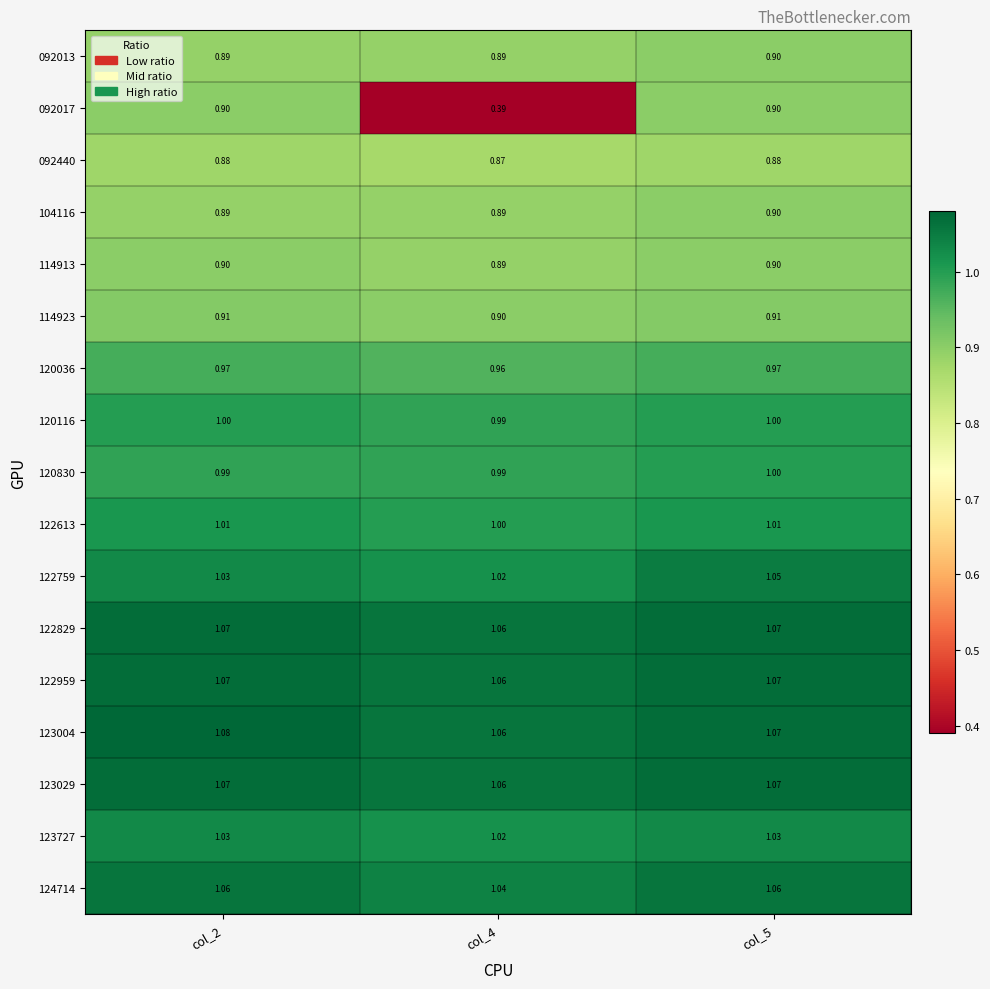

Is the value of 092013 at col_4 greater than the value of 092440 at col_5?

Yes